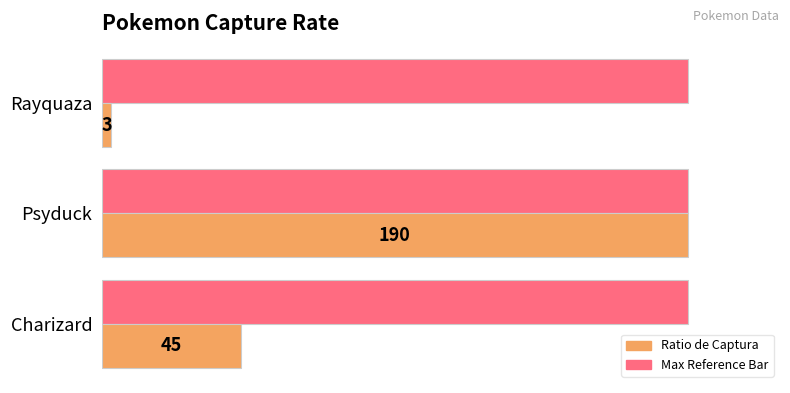

At which category is the sum across all series the highest?

Psyduck